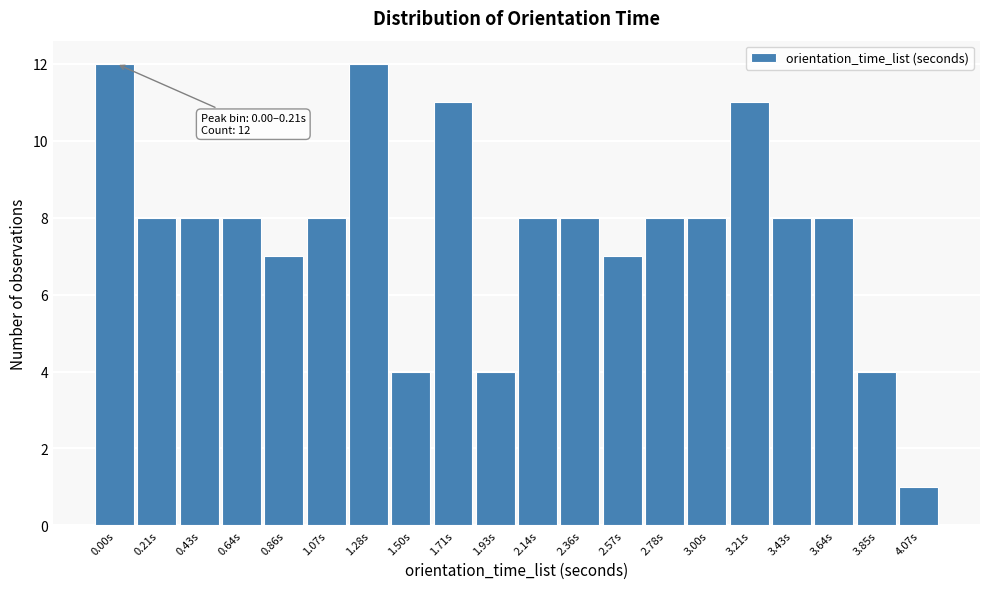

Reading left to right, what are all the values shown in this chart?

0.00s=12	0.21s=8	0.43s=8	0.64s=8	0.86s=7	1.07s=8	1.28s=12	1.50s=4	1.71s=11	1.93s=4	2.14s=8	2.36s=8	2.57s=7	2.78s=8	3.00s=8	3.21s=11	3.43s=8	3.64s=8	3.85s=4	4.07s=1